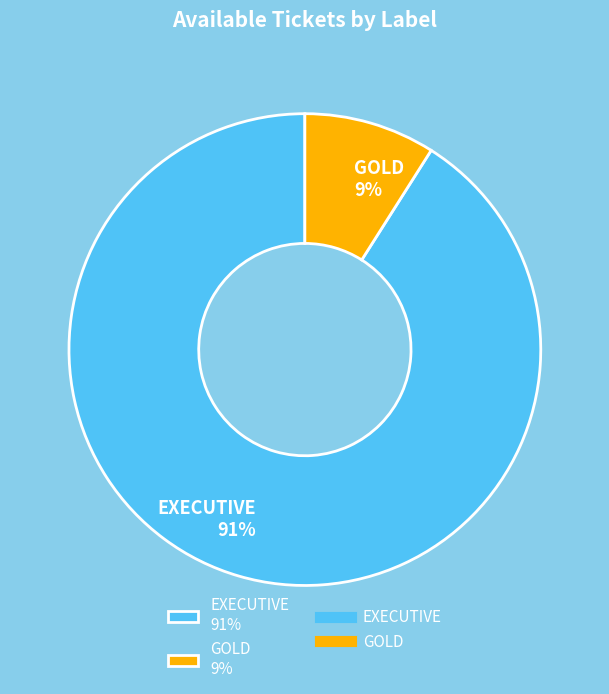

Combined, do GOLD 9% and EXECUTIVE 91% account for over 50%?

Yes